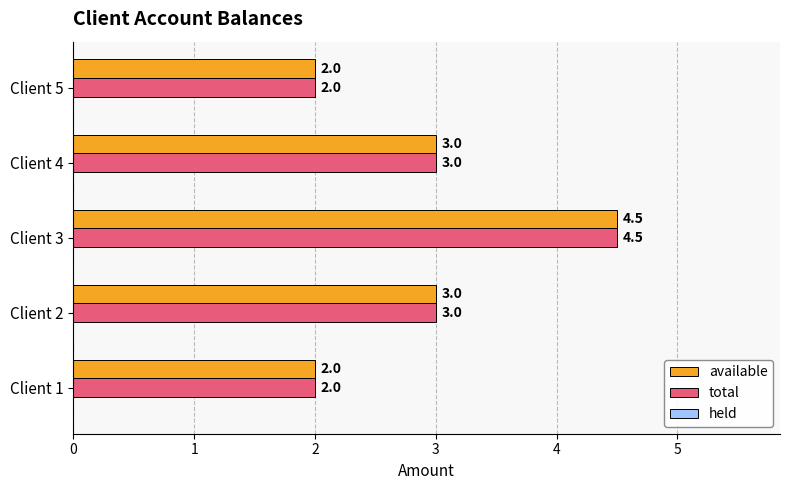

How many available values are between 2 and 3?

4